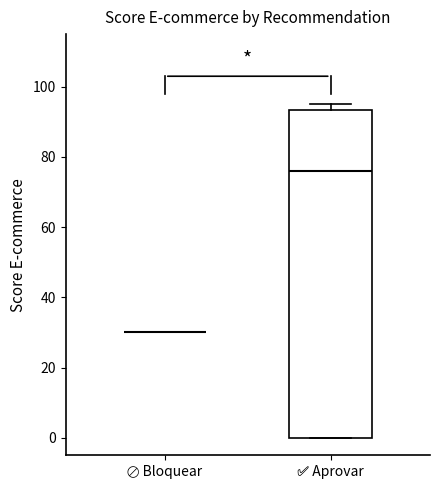

Reading left to right, read every box against the y-axis: the position of its median line, the range the box covers, and the ends of its whiskers. The values are not printed on the chart, so give them approximately, as read against the axis.

🚫 Bloquear: box collapsed to a line at 30, whiskers 30 to 30
✅ Aprovar: median 76, box 0 to 94, whiskers 0 to 96